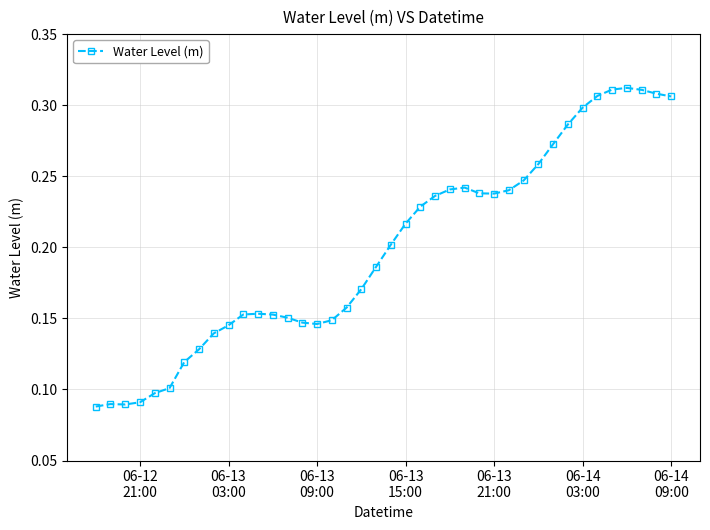

True or false: there are more than 0 points higher than both neighbors.

True